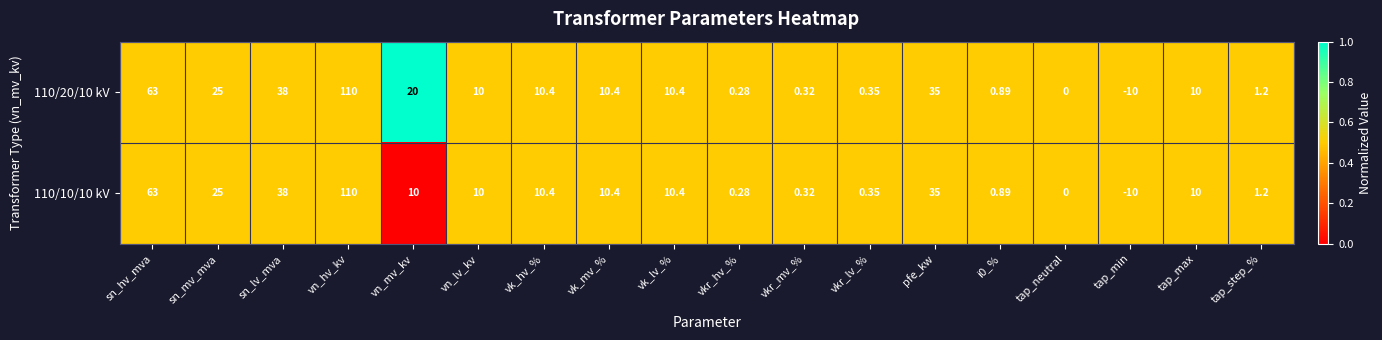

What is the total value across all series at vn_lv_kv?

20.0